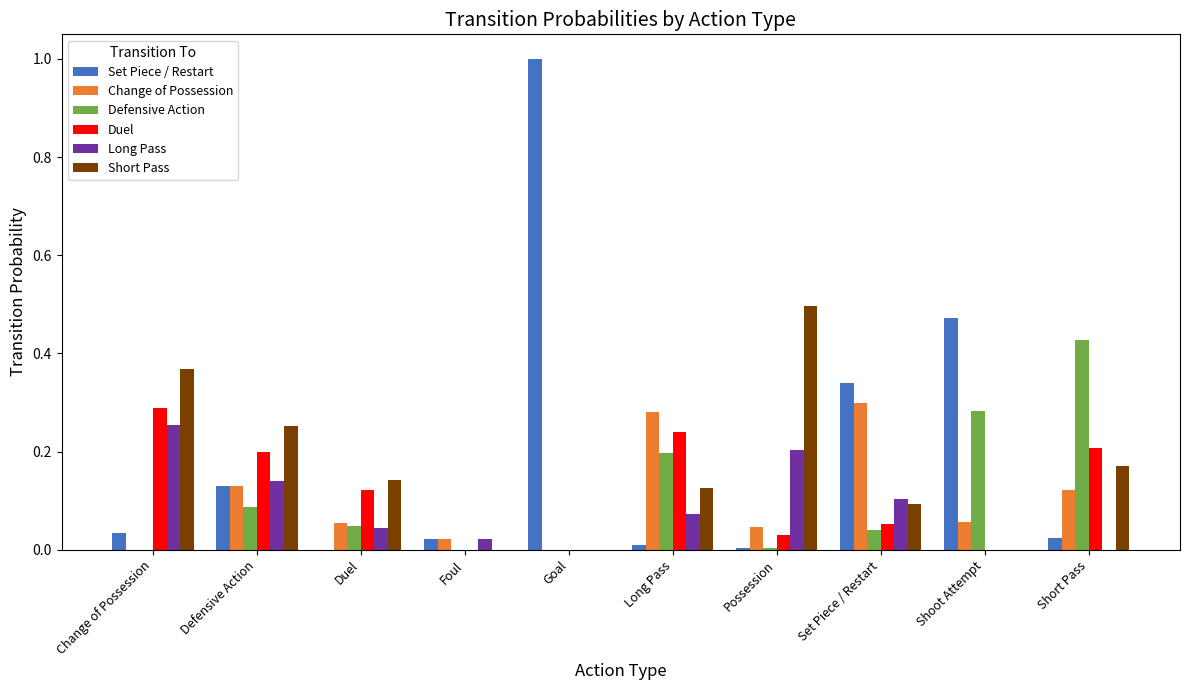

What is the sum of all Set Piece / Restart values?

2.0